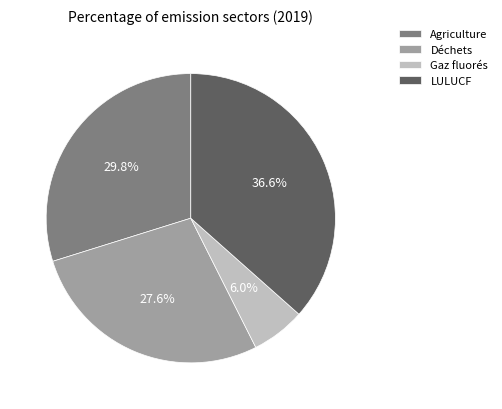

To the nearest percent, what percentage of the pie is Agriculture?

30%